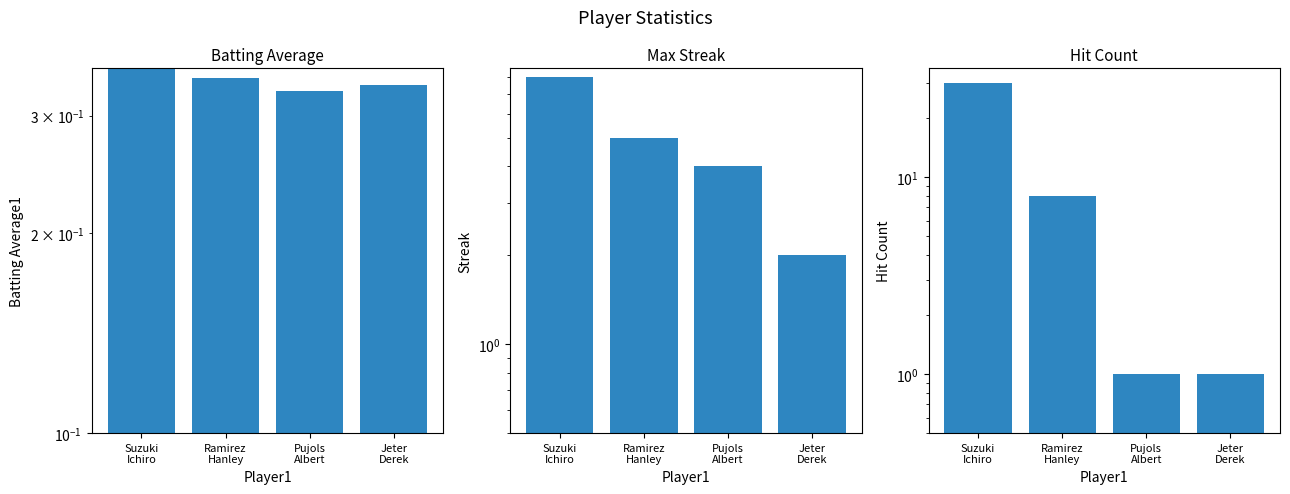

How many groups of bars are there?

4